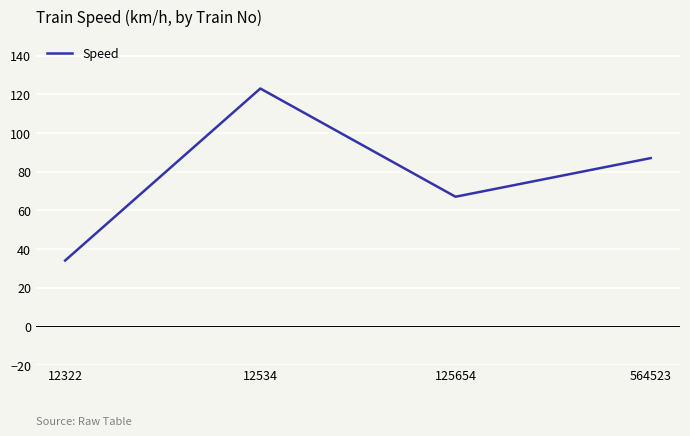

Which has a higher value, 125654 or 12322?

125654